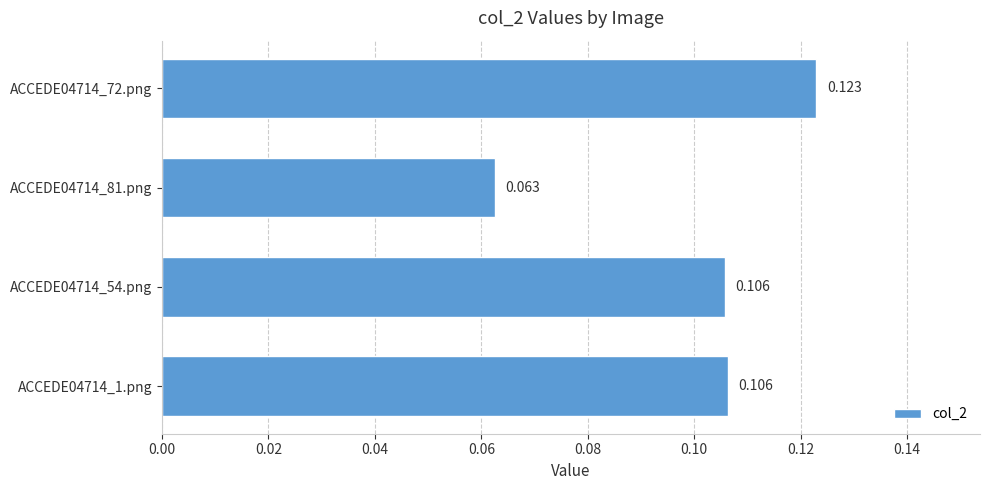

Does the chart contain stacked bars?

No